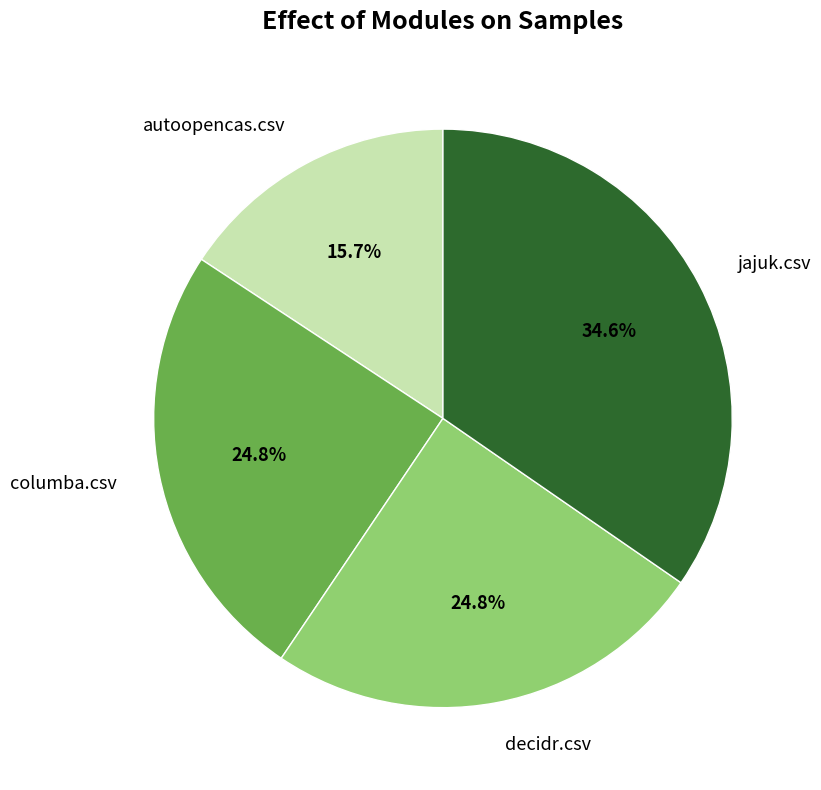

What percentage is the jajuk.csv slice, to the nearest percent?

35%